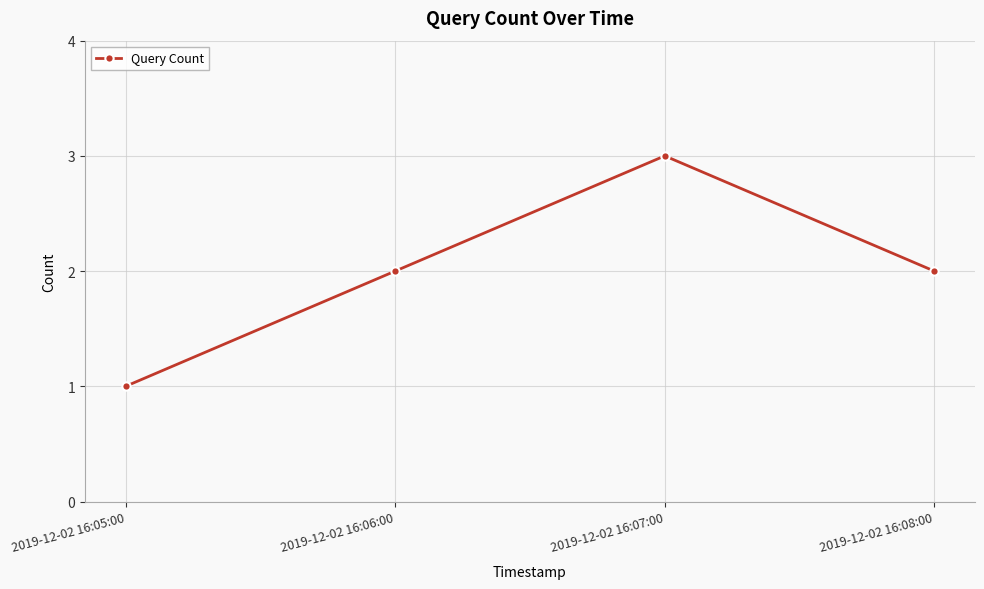

What is the label of the 4th point from the left?

2019-12-02 16:08:00